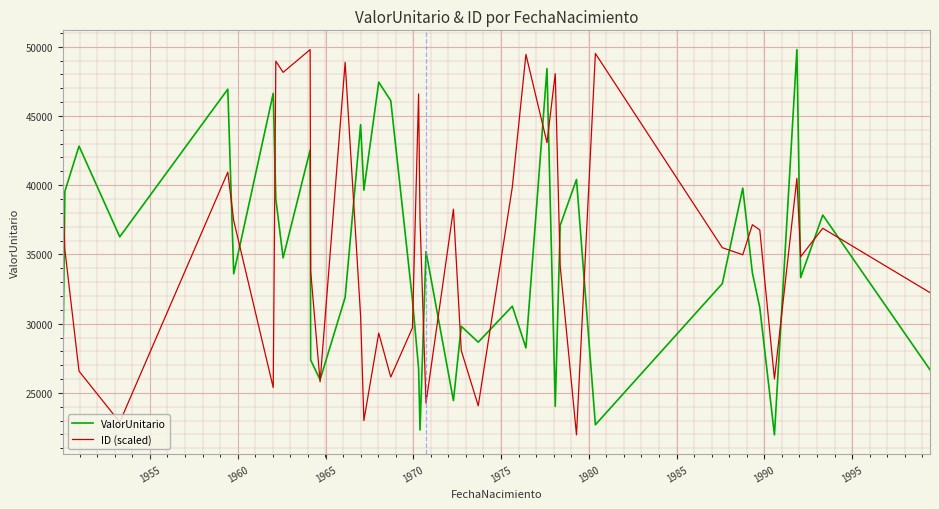

What are all the series names shown in the legend?

ValorUnitario, ID (scaled)